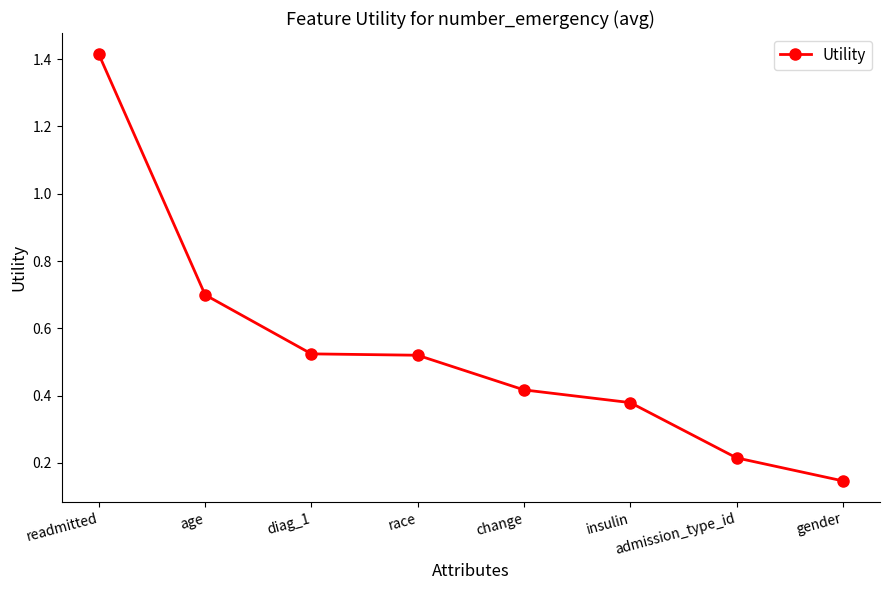

What is the sum of all values?

4.3